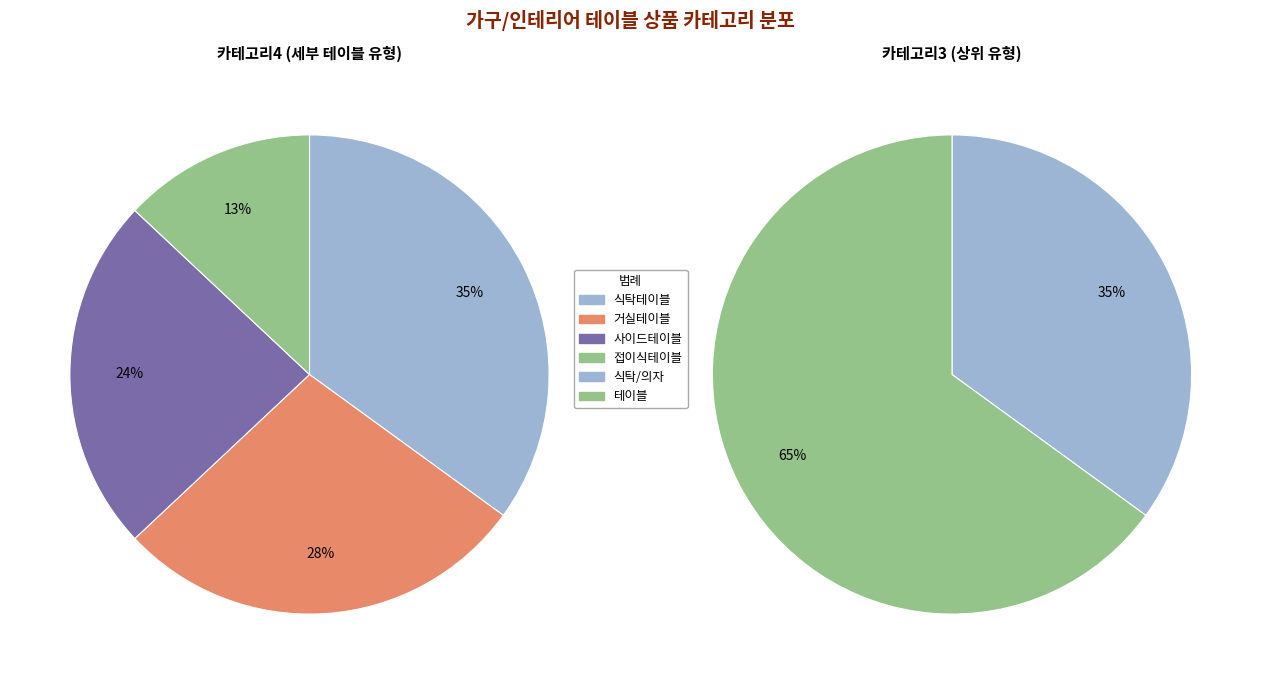

Does 접이식테이블 represent more than half of the total?

No